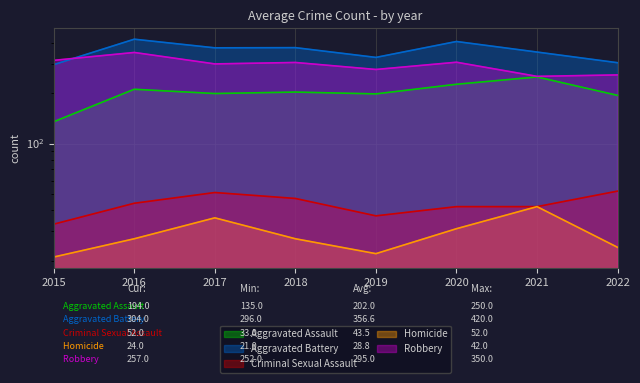

Rank the series by their maximum value, from highest to lowest.

Aggravated Battery, Robbery, Aggravated Assault, Criminal Sexual Assault, Homicide